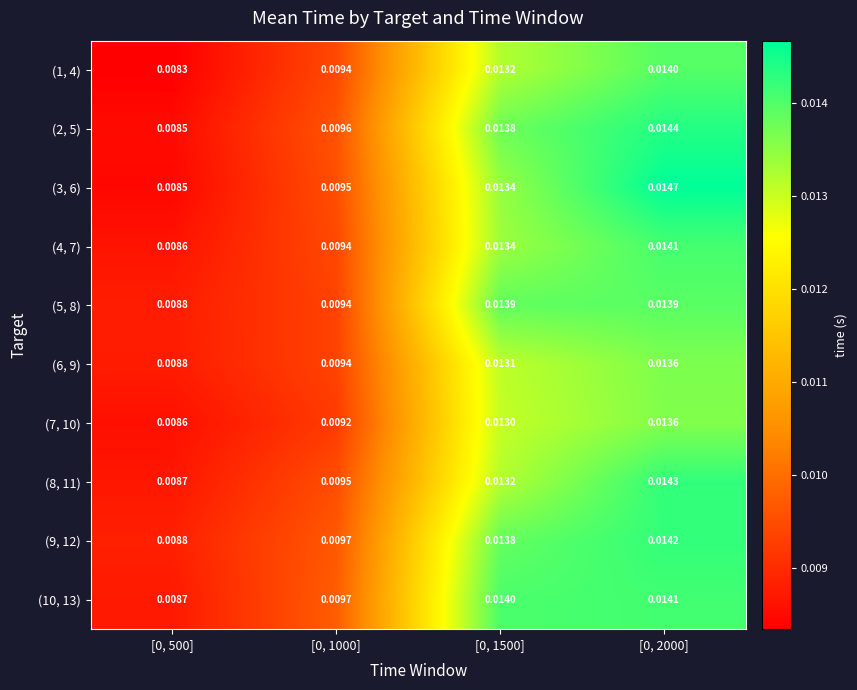

Is the value of (4, 7) at [0, 1000] greater than the value of (2, 5) at [0, 1500]?

No